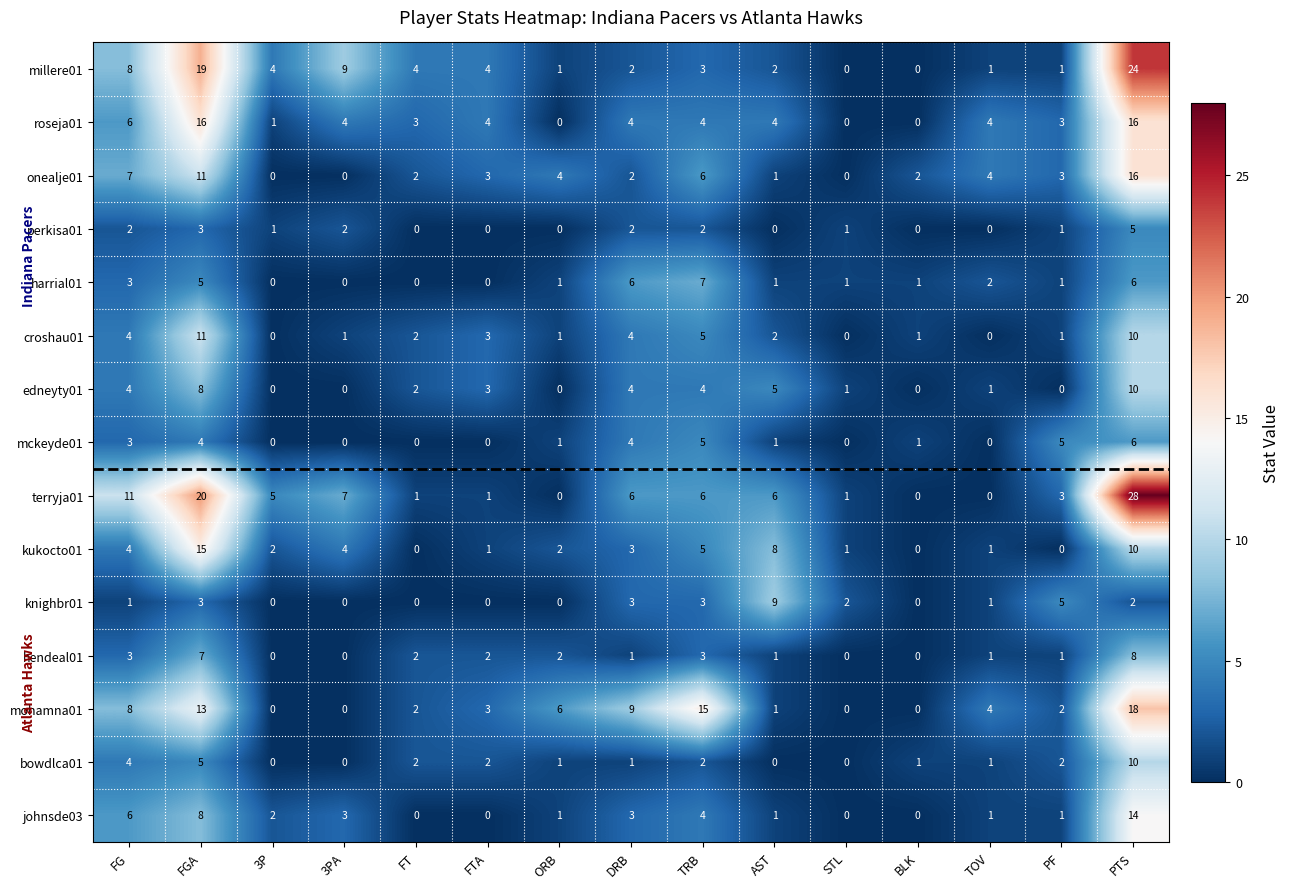

Which series has the largest total across all categories?

terryja01